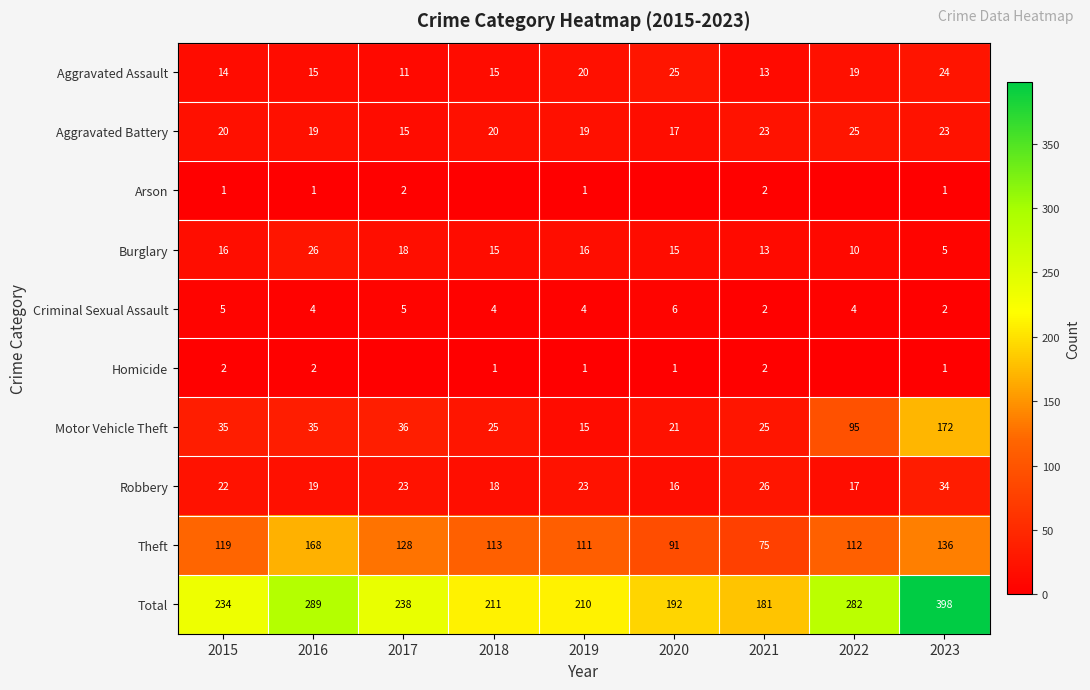

Which category has the lowest value in the Theft series?

2021